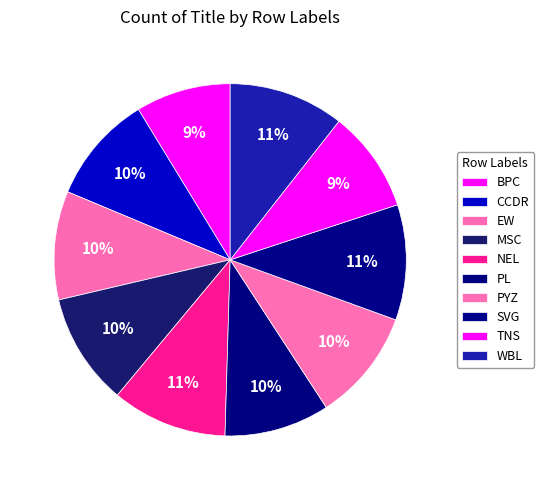

Is the sum of PYZ and EW greater than half?

No